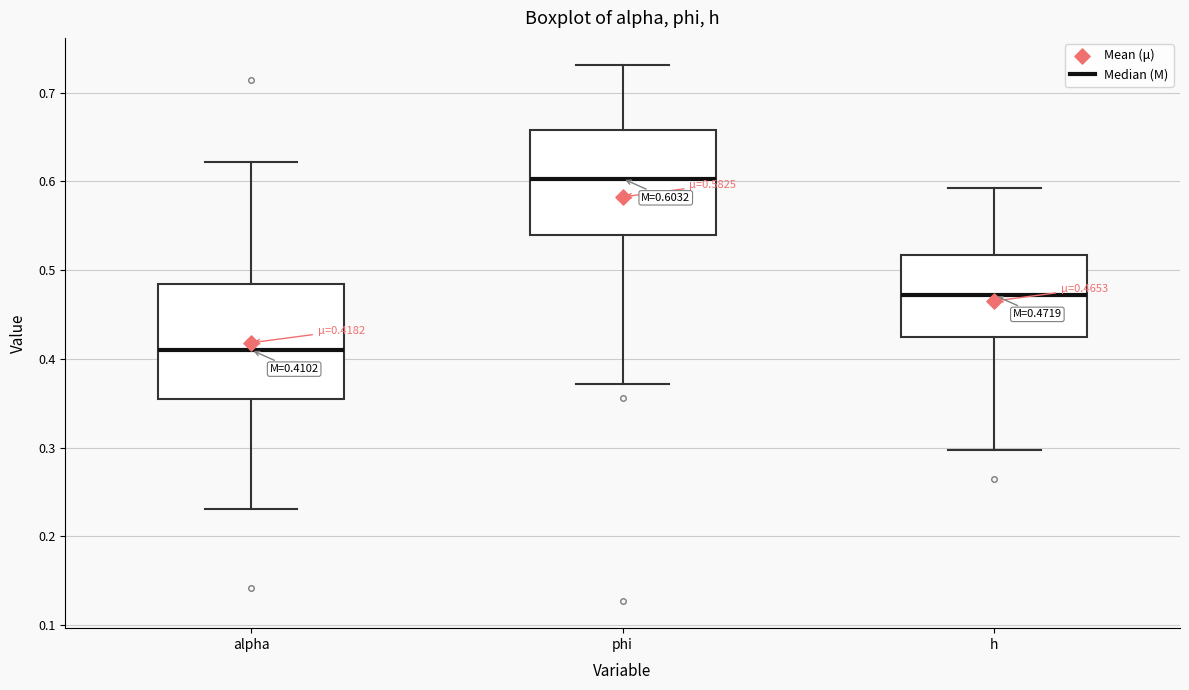

Comparing the boxes themselves (not the whiskers), which one is the tallest?

alpha